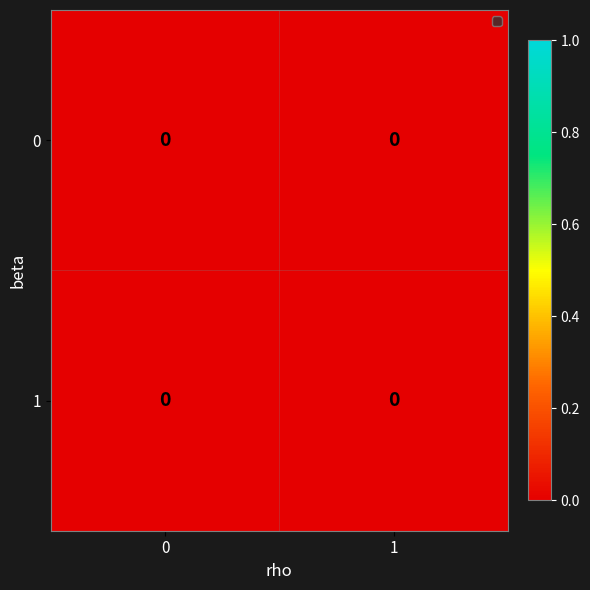

Which has a higher value, 1 or 0?

1